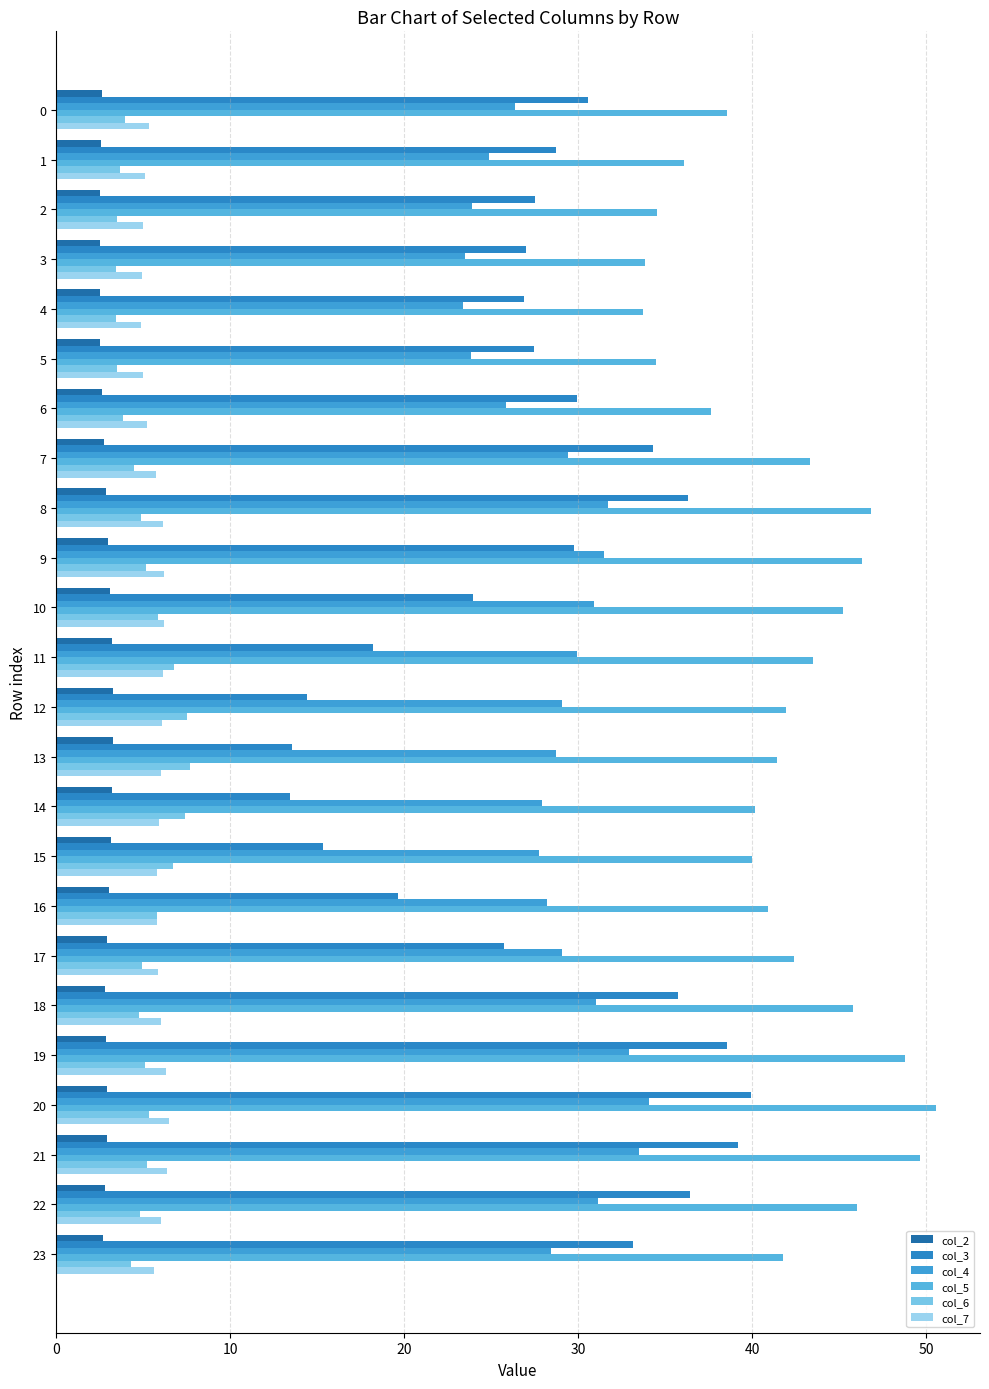

Which series has the widest spread of values?

col_3